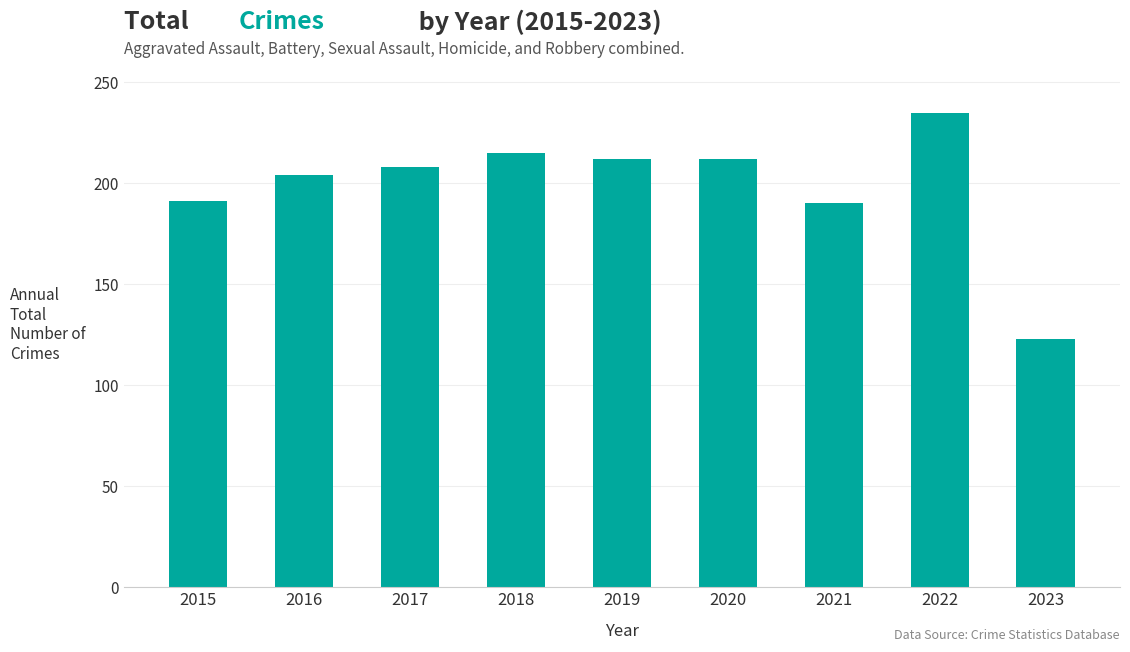

The value at 2020 is 212. True or false?

True